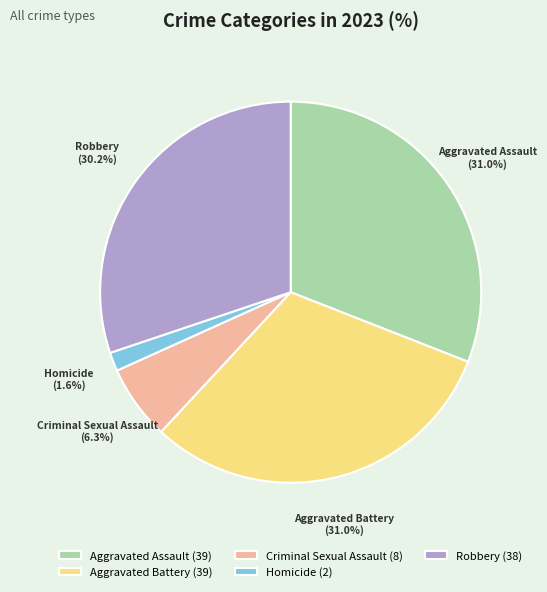

What portion of the pie excludes Robbery?

69.8%